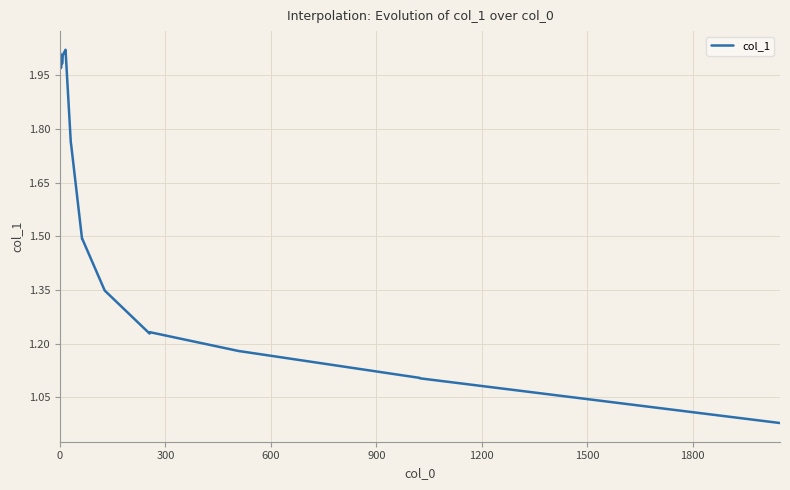

Reading left to right, list all the values displayed in this chart.

2.0	2.0	2.0	2.0	2.0	2.0	2.0	2.0	2.0	1.8	1.8	1.5	1.5	1.3	1.3	1.2	1.2	1.2	1.2	1.1	1.1	1.0	1.0